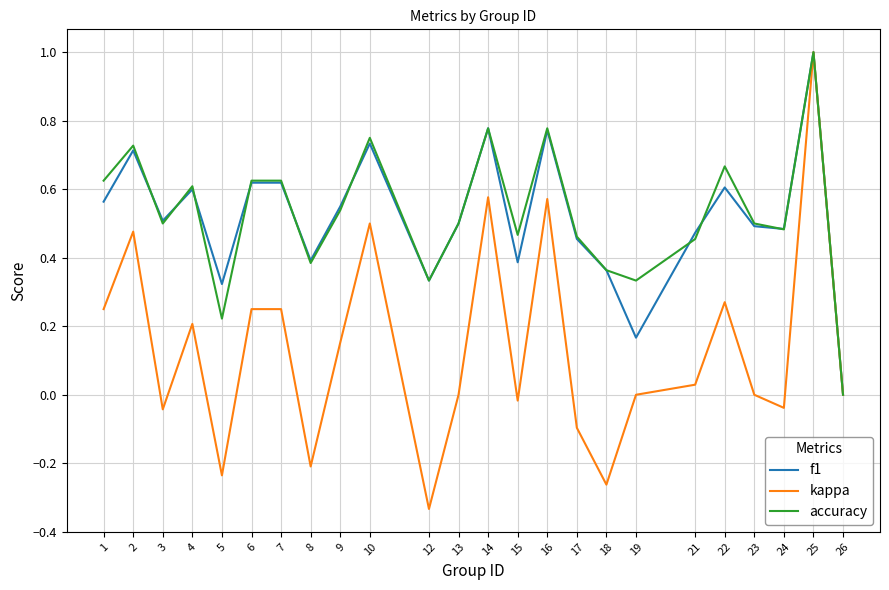

Which category has the highest value across all series?

25